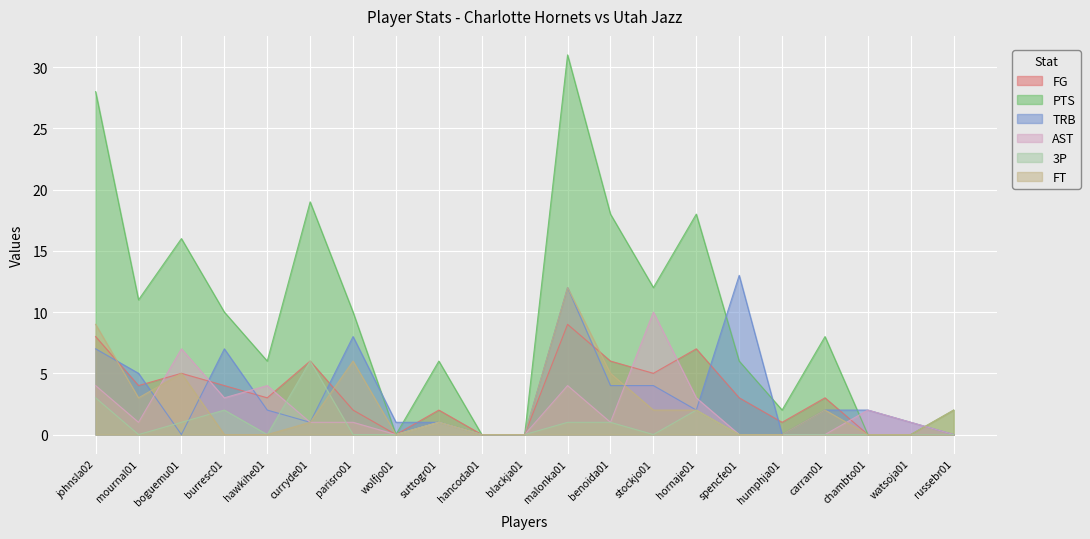

What is the total value across all series at hornaje01?

34